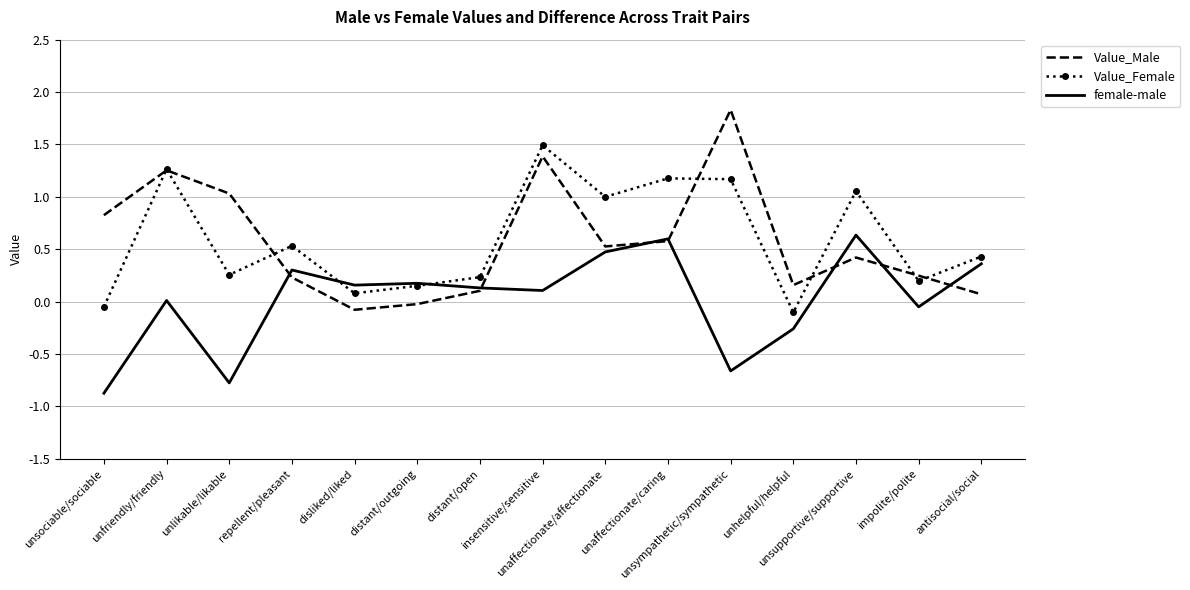

Rank the series by their maximum value, from lowest to highest.

female-male, Value_Female, Value_Male